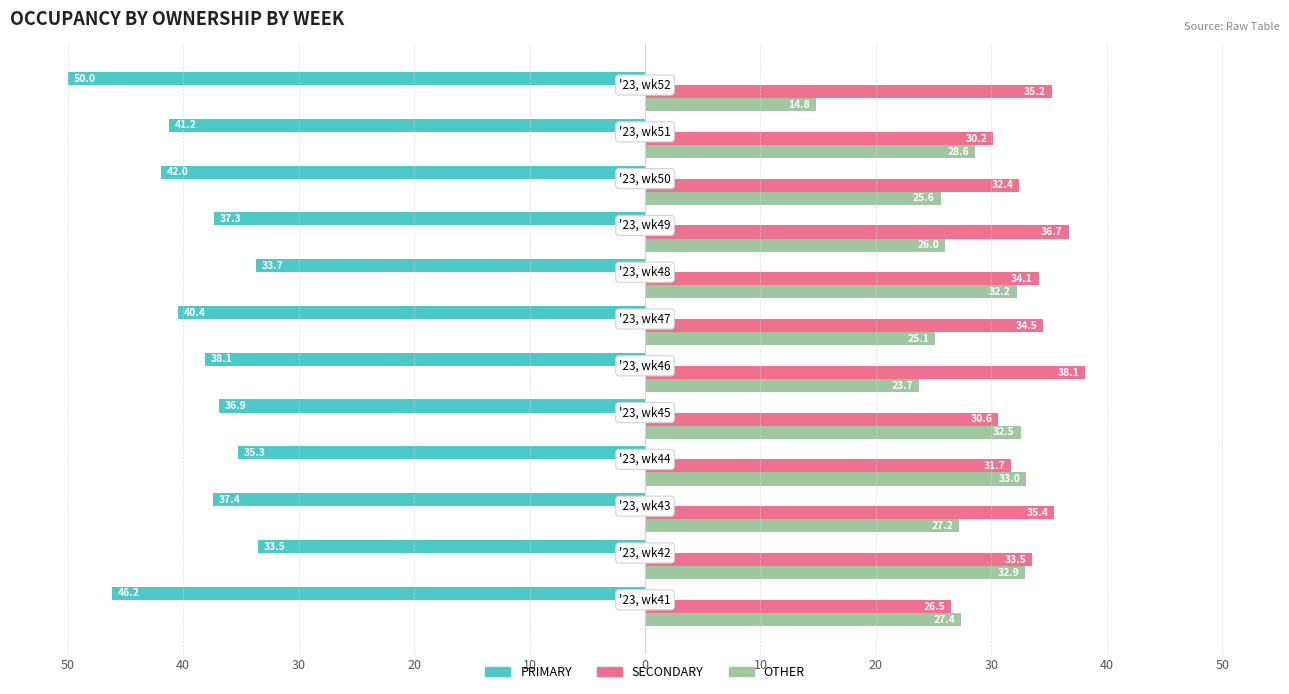

What are all the series names shown in the legend?

PRIMARY, SECONDARY, OTHER